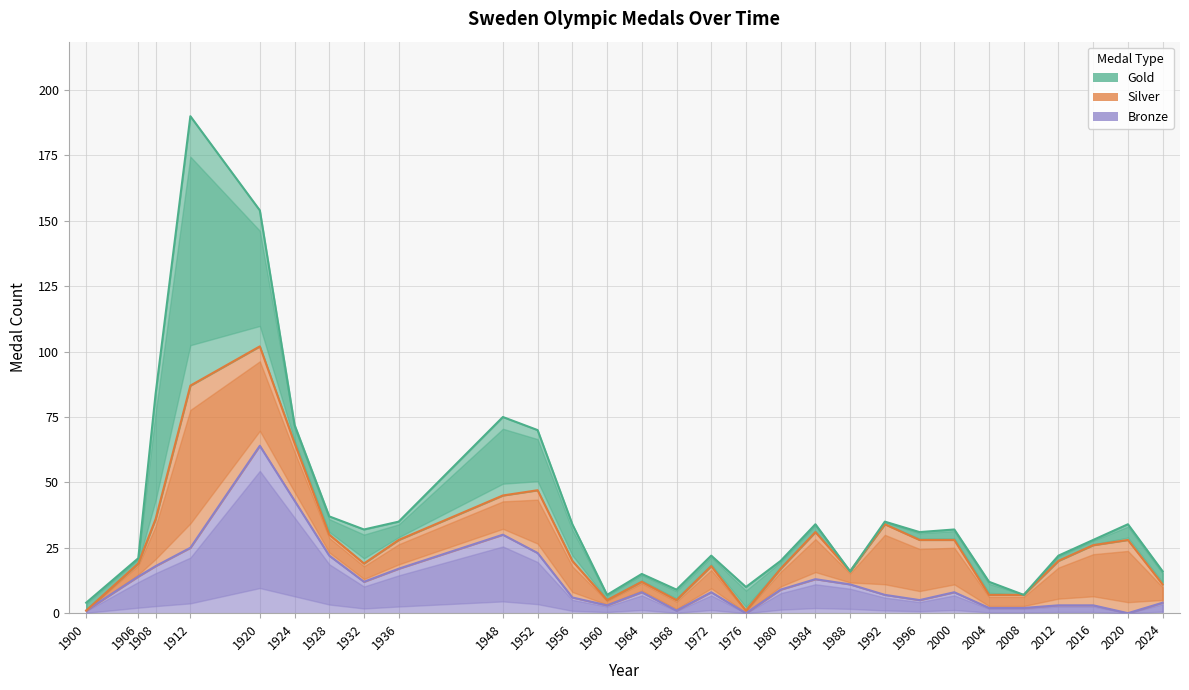

At which label does Bronze first exceed 8?

1906